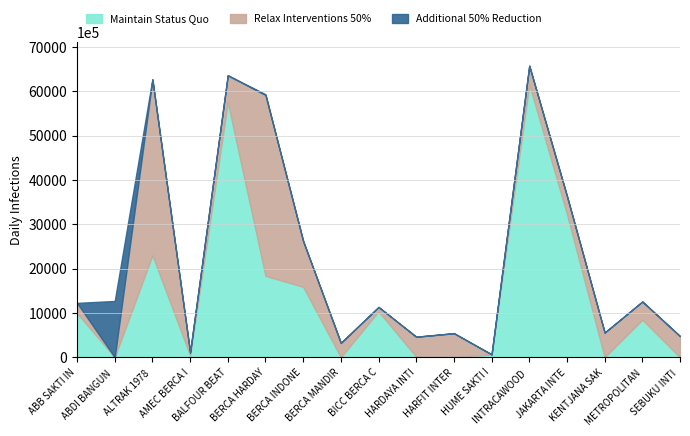

Which series has the largest total across all categories?

Maintain Status Quo